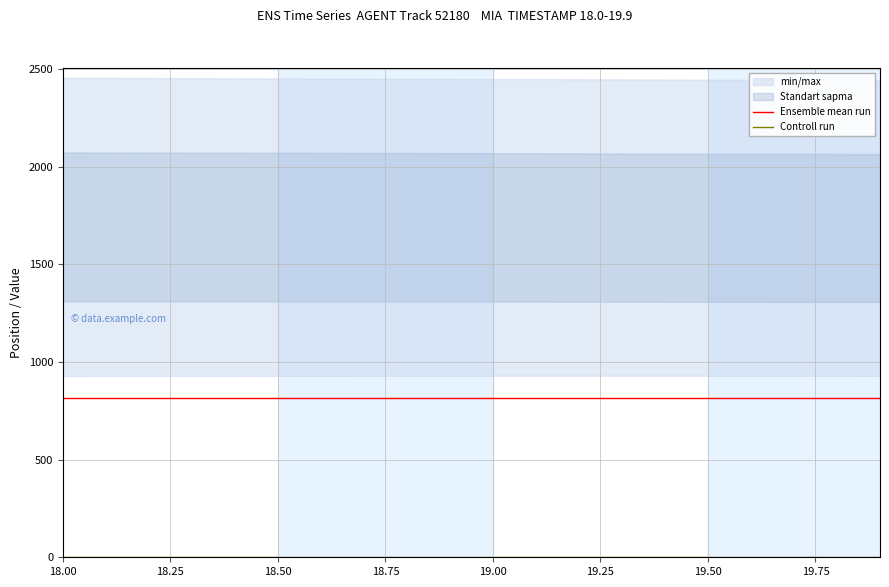

Reading left to right, list all the values displayed in this chart.

Ensemble mean run: 817.5	817.5	817.5	817.5	817.5	817.5	817.5	817.5	817.5	817.5	817.5	817.5	817.5	817.5	817.5	817.5	817.5	817.5	817.5	817.5
Controll run: 1.0	1.0	1.0	1.0	1.0	1.0	1.0	1.0	1.0	1.0	1.0	1.0	1.0	1.0	1.0	1.0	1.0	1.0	1.0	1.0